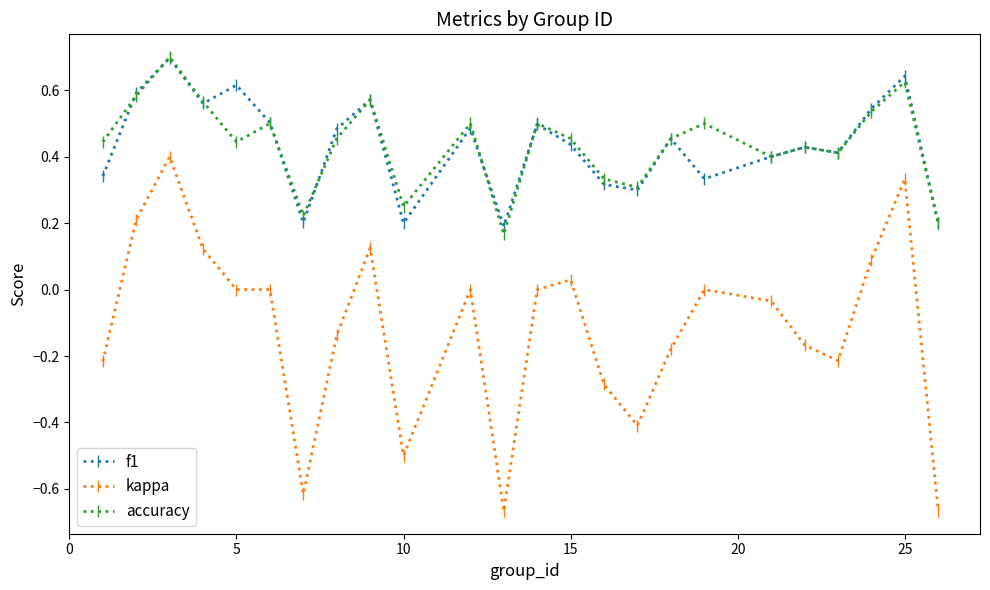

True or false: kappa and accuracy cross at least once.

False